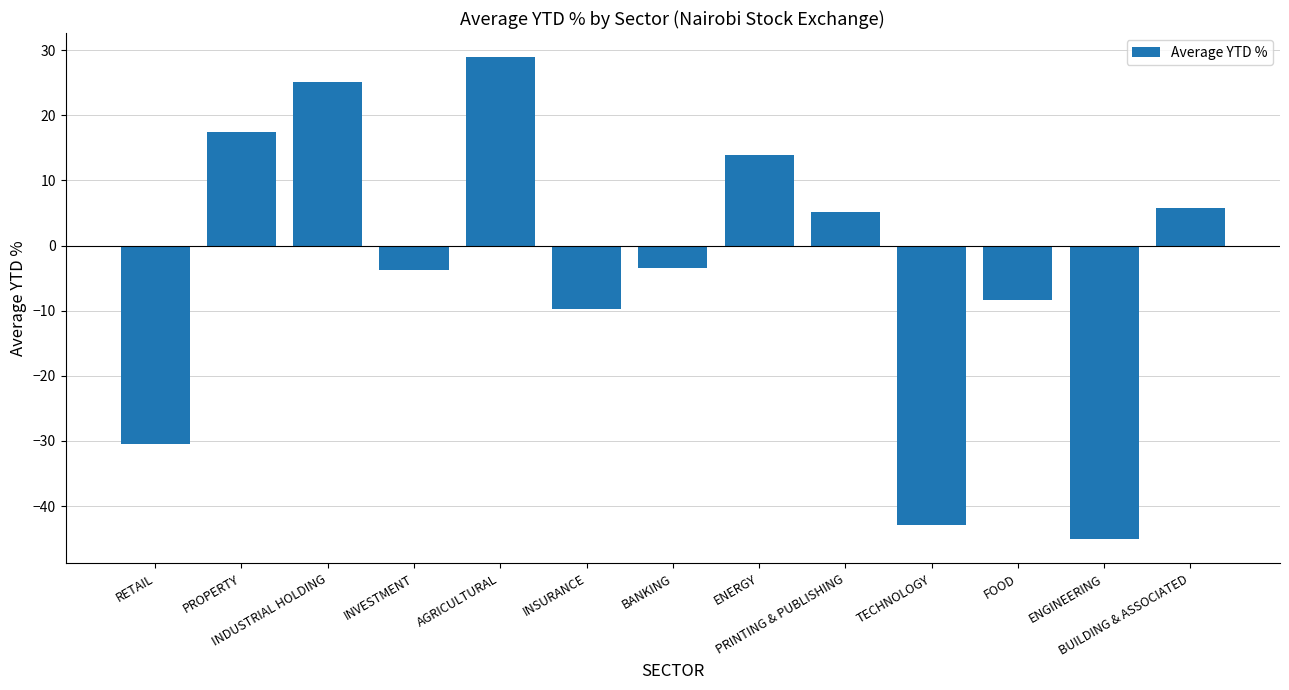

At which label does the data first exceed -3?

PROPERTY